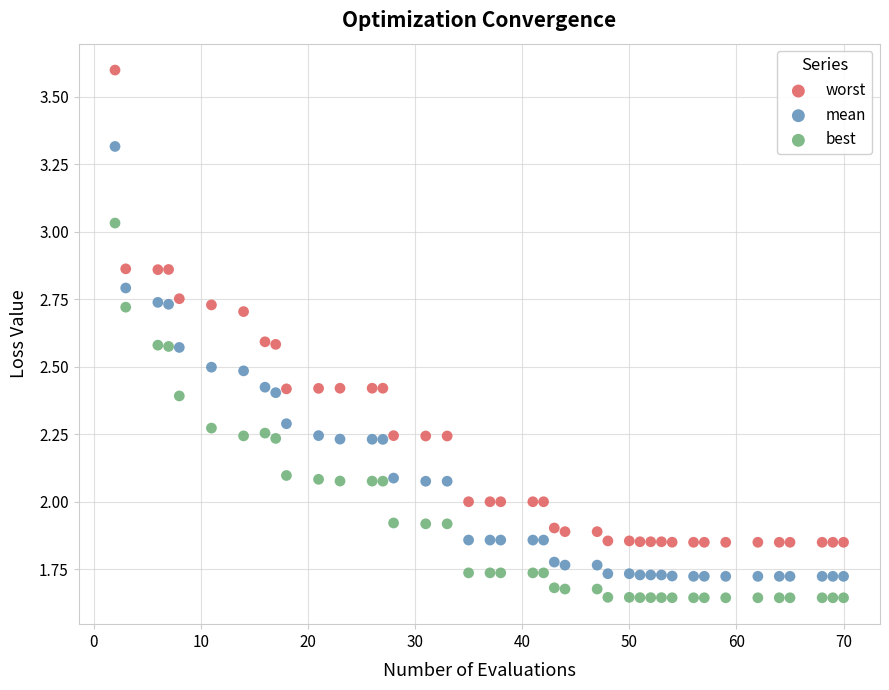

What is the X range (max minus min) for the scatter plot?

68.0